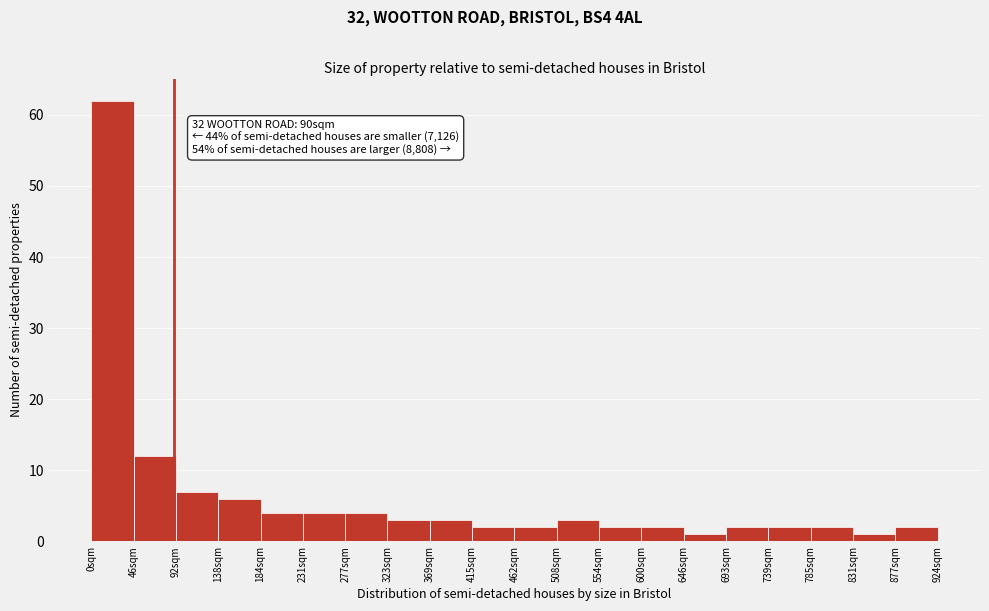

Over which range of the x-axis is the bar tallest?

0 to 45